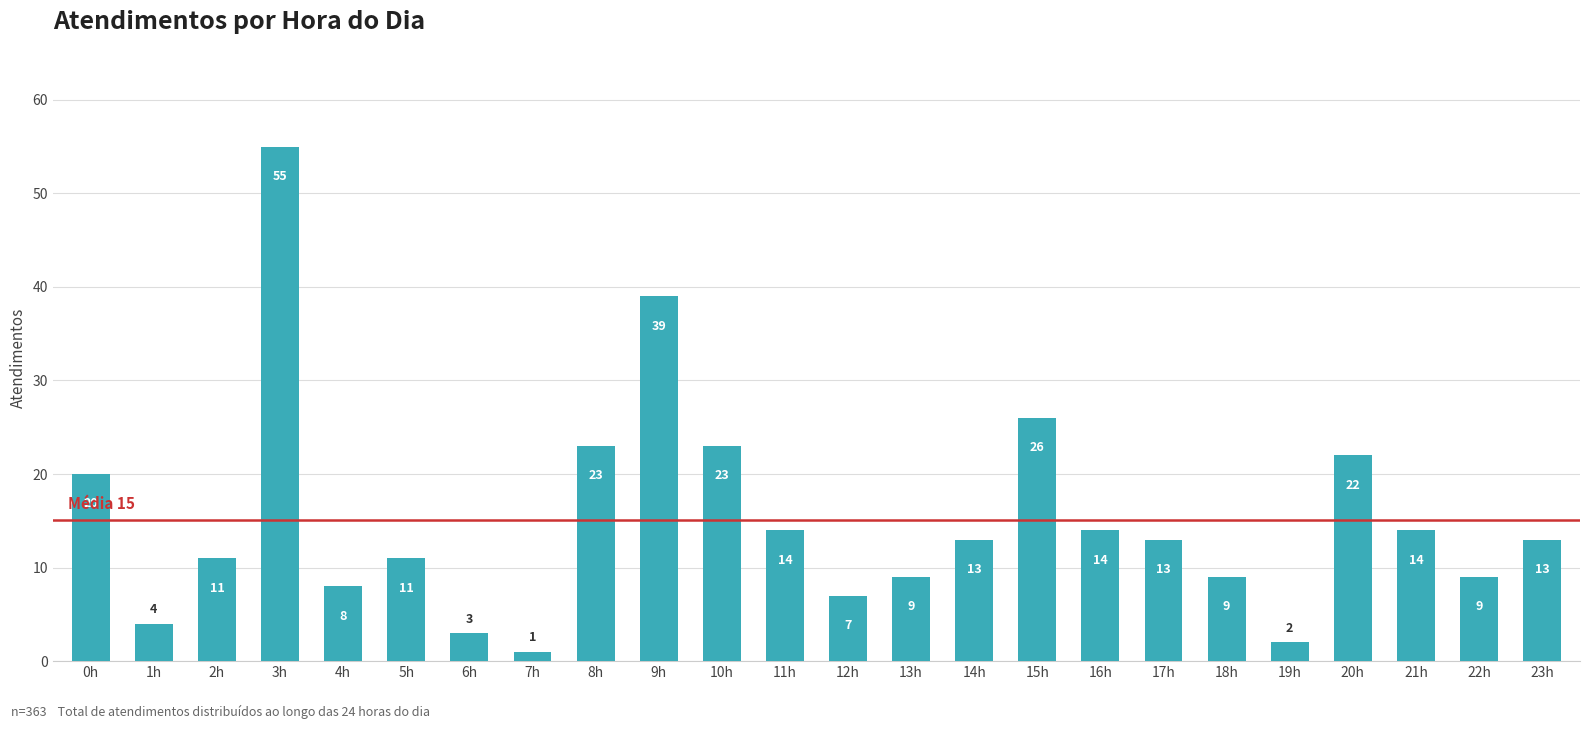

What is the smallest value displayed?

1